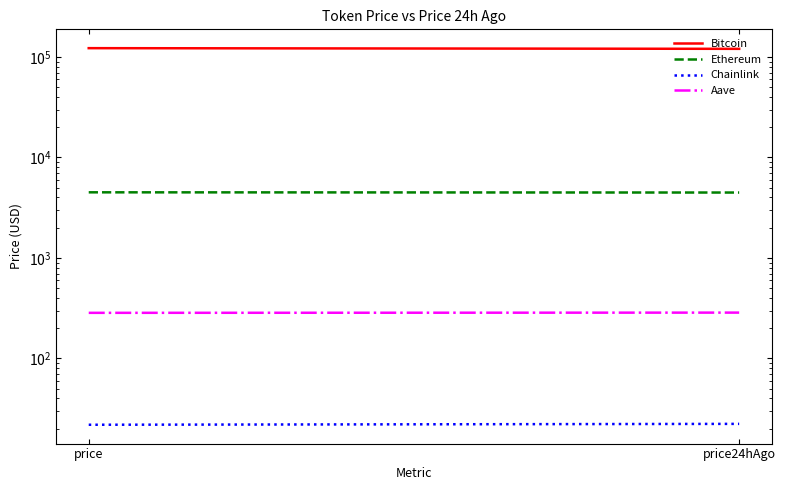

What are all the series names shown in the legend?

Bitcoin, Ethereum, Chainlink, Aave